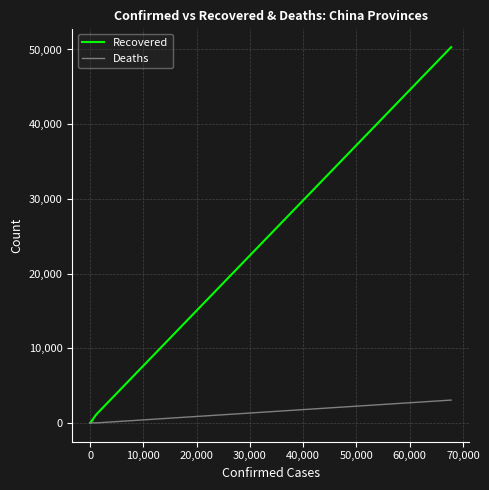

What is the difference between the second highest and second lowest values in the Deaths series?

22